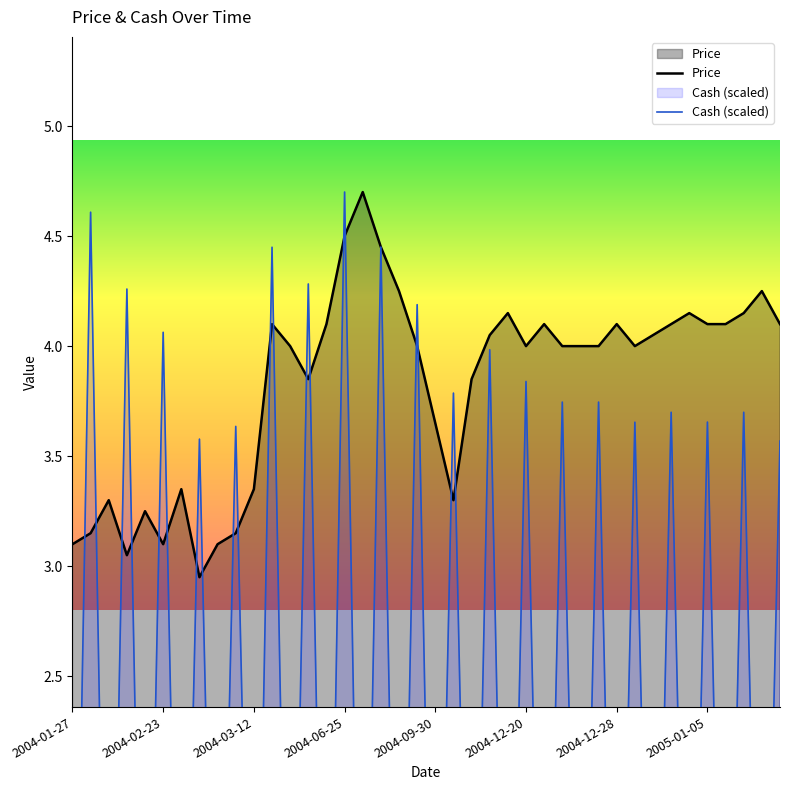

True or false: Price has a value of 1.2 at 2004-03-12.

False